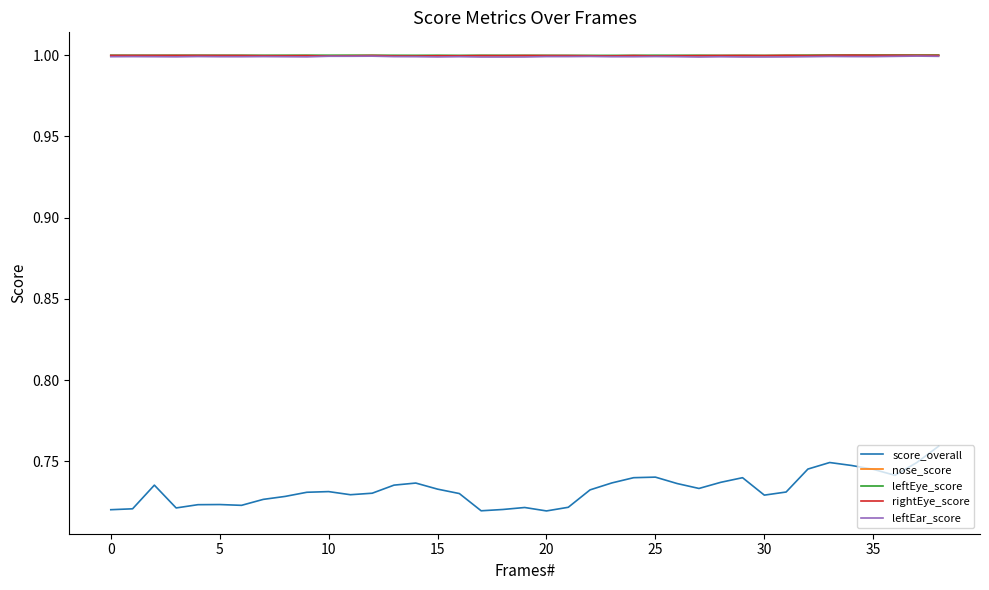

True or false: leftEye_score and score_overall cross at least once.

False